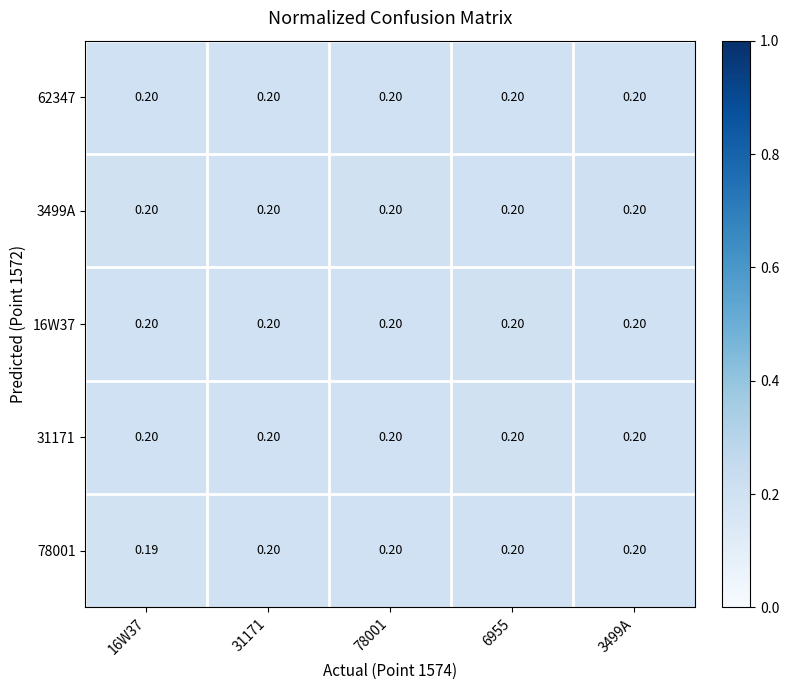

Which series has the widest spread of values?

78001